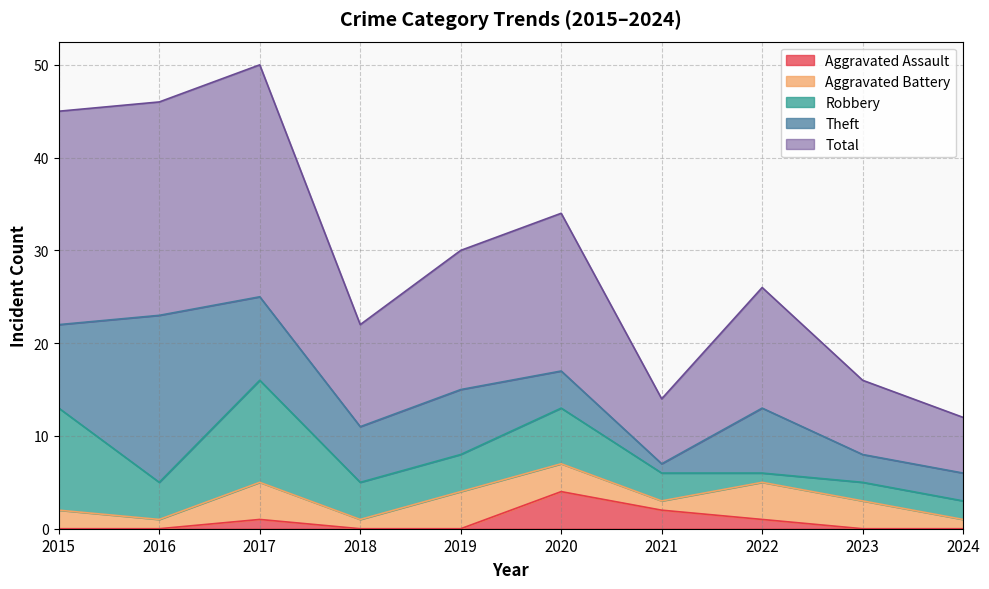

How many interior local peaks does the Aggravated Assault series have?

2